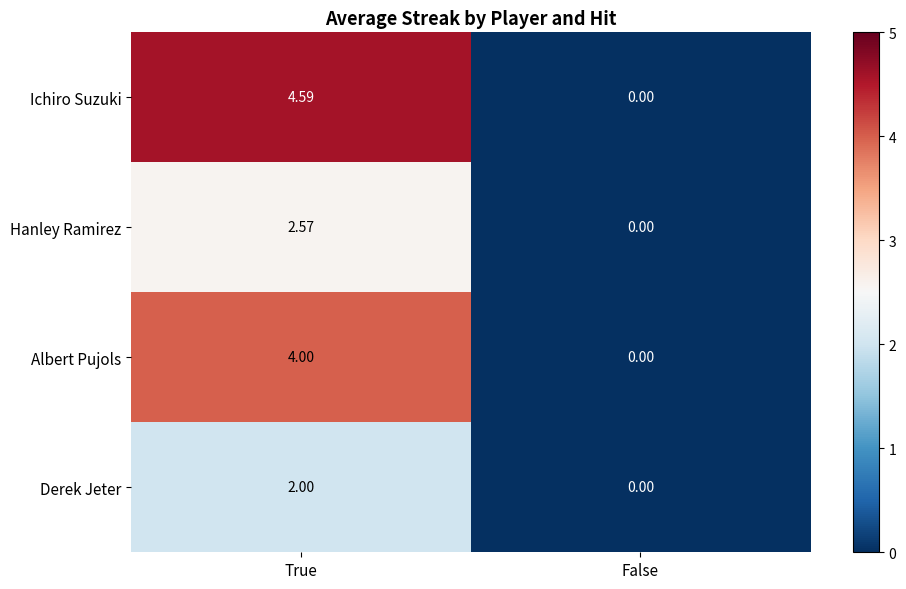

Rank the series by their maximum value, from highest to lowest.

Ichiro Suzuki, Albert Pujols, Hanley Ramirez, Derek Jeter